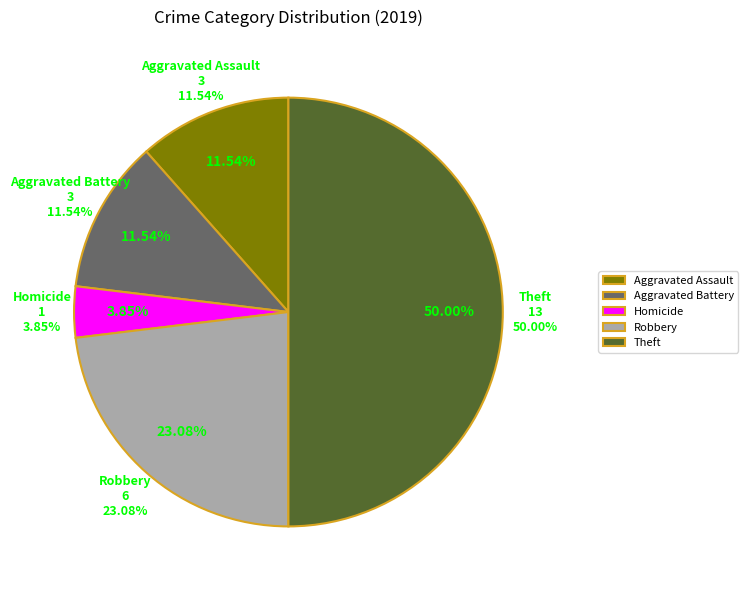

To the nearest percent, what is the average slice percentage?

20%